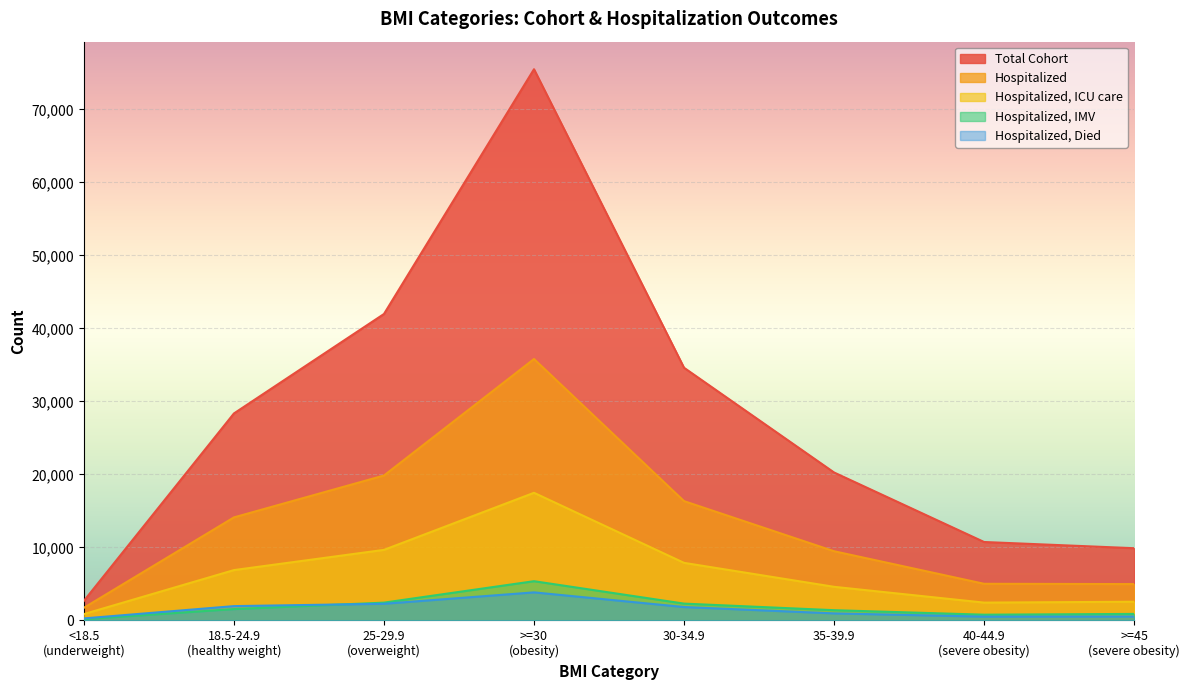

What is the spread (max minus min) of values at 18.5-24.9
(healthy weight)?

26799